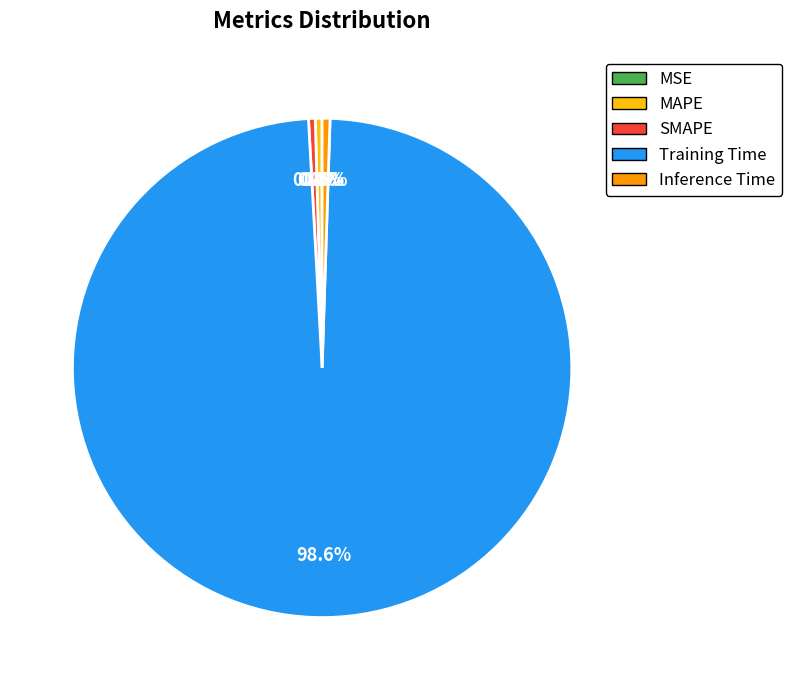

Is there a majority slice in this chart?

Yes